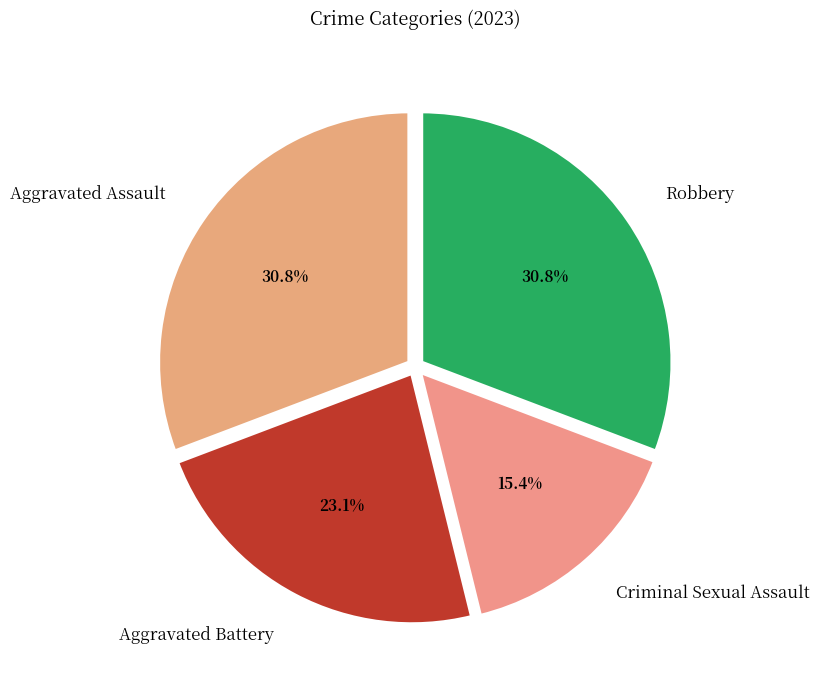

To the nearest percent, what is the difference between the largest and smallest slice percentages?

15%